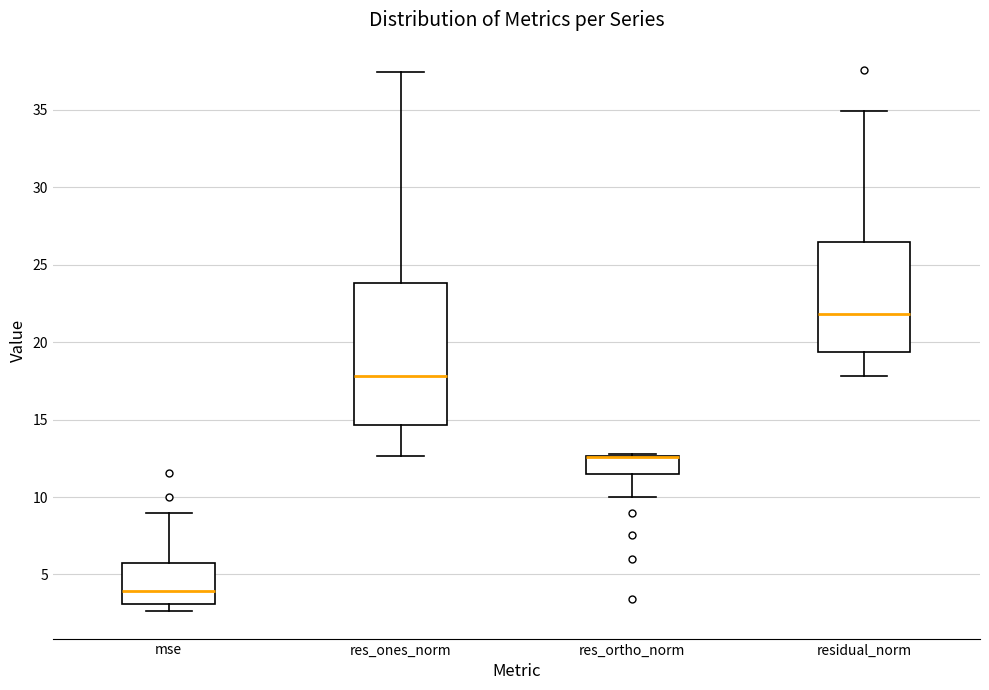

Comparing the boxes themselves (not the whiskers), which one is the tallest?

res_ones_norm